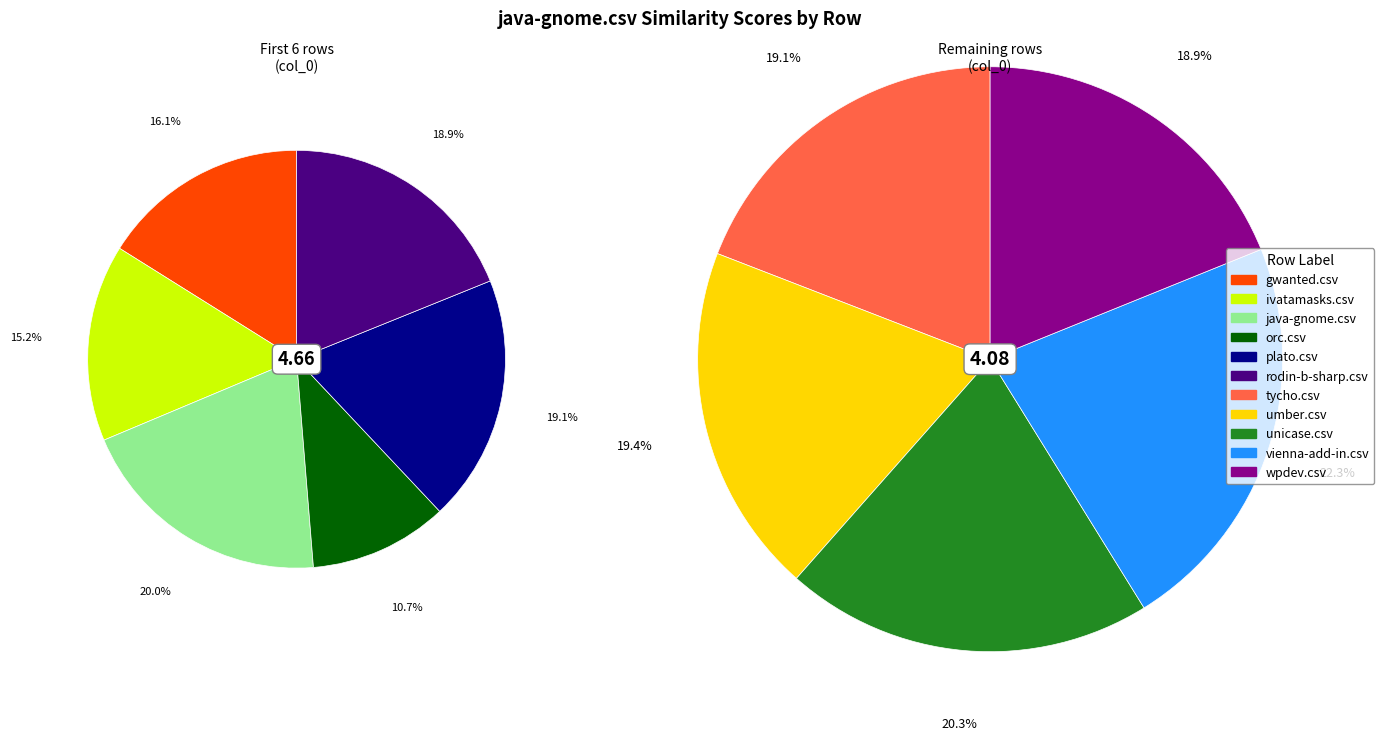

Is there a majority slice in this chart?

No